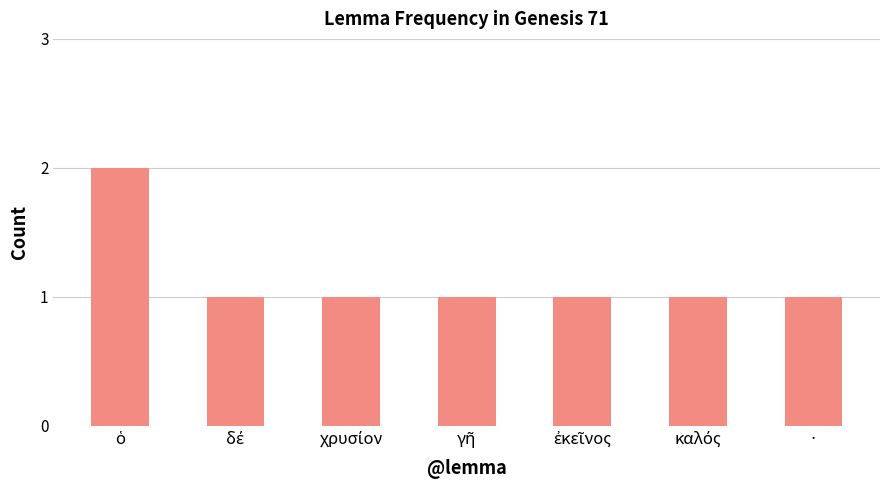

What is the label of the 1st bar from the right?

·